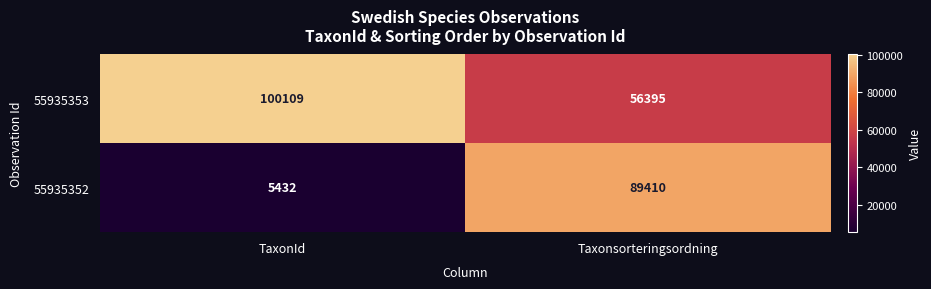

Rank the series by their maximum value, from highest to lowest.

55935353, 55935352